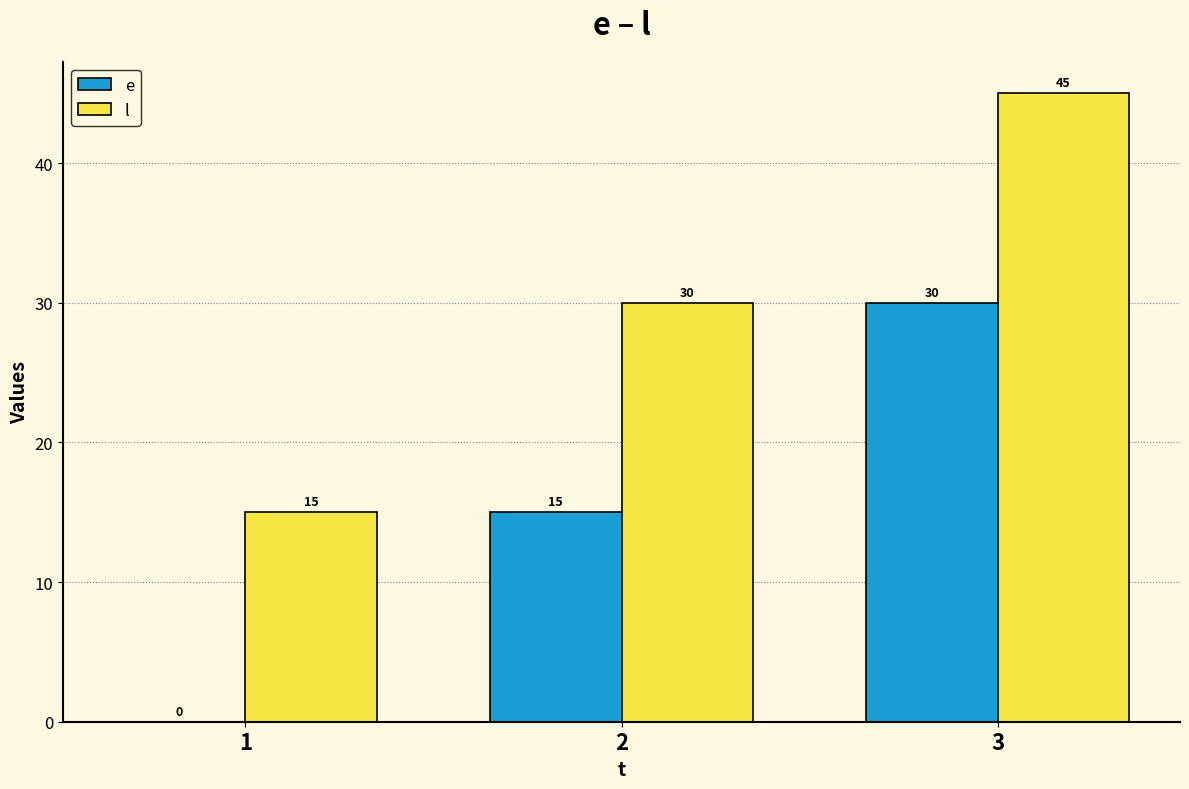

What is the average value of the l series?

30